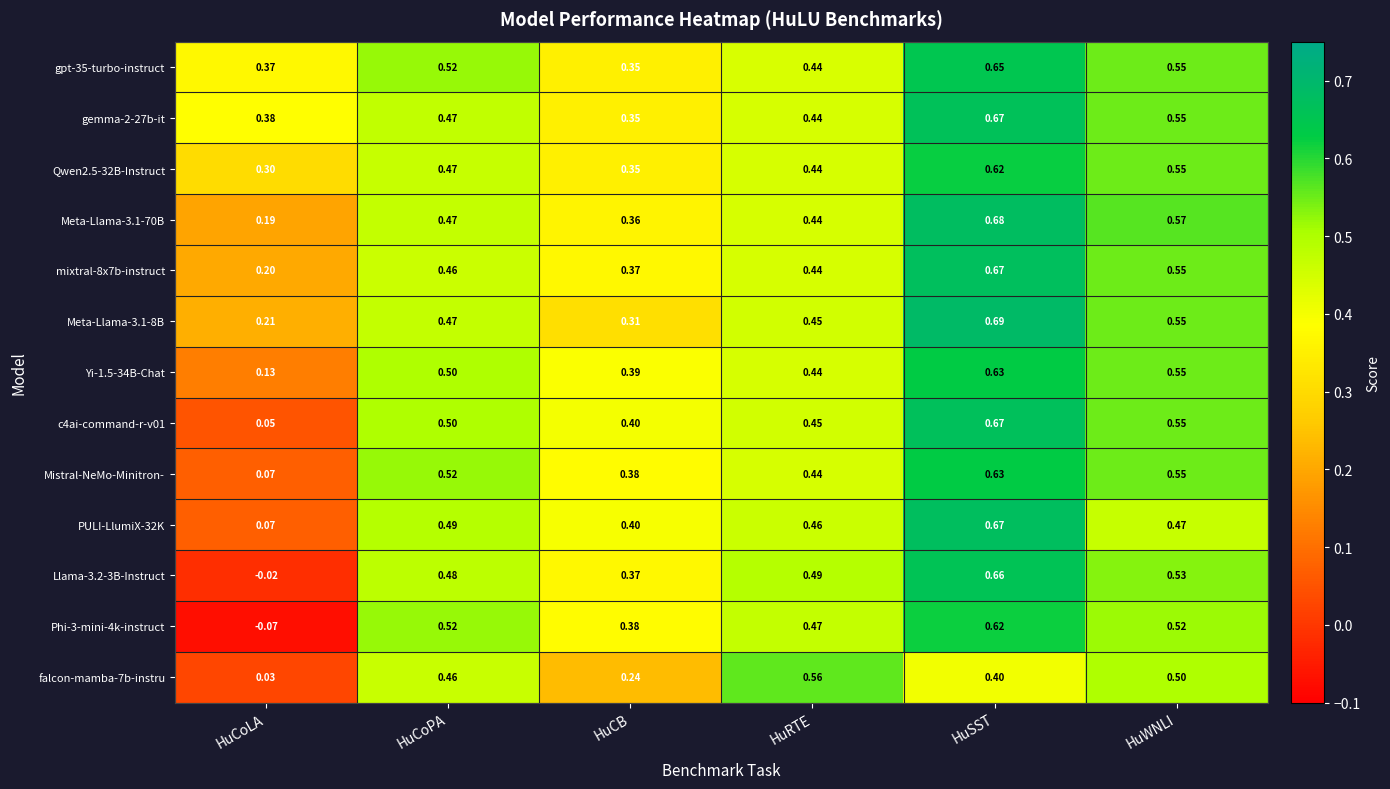

Rank the categories by gpt-35-turbo-instruct value from lowest to highest.

HuCB, HuCoLA, HuRTE, HuCoPA, HuWNLI, HuSST